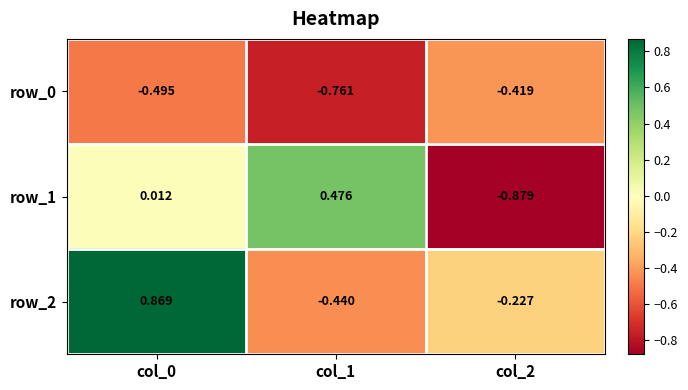

Which series changed the most between col_1 and col_2?

row_1